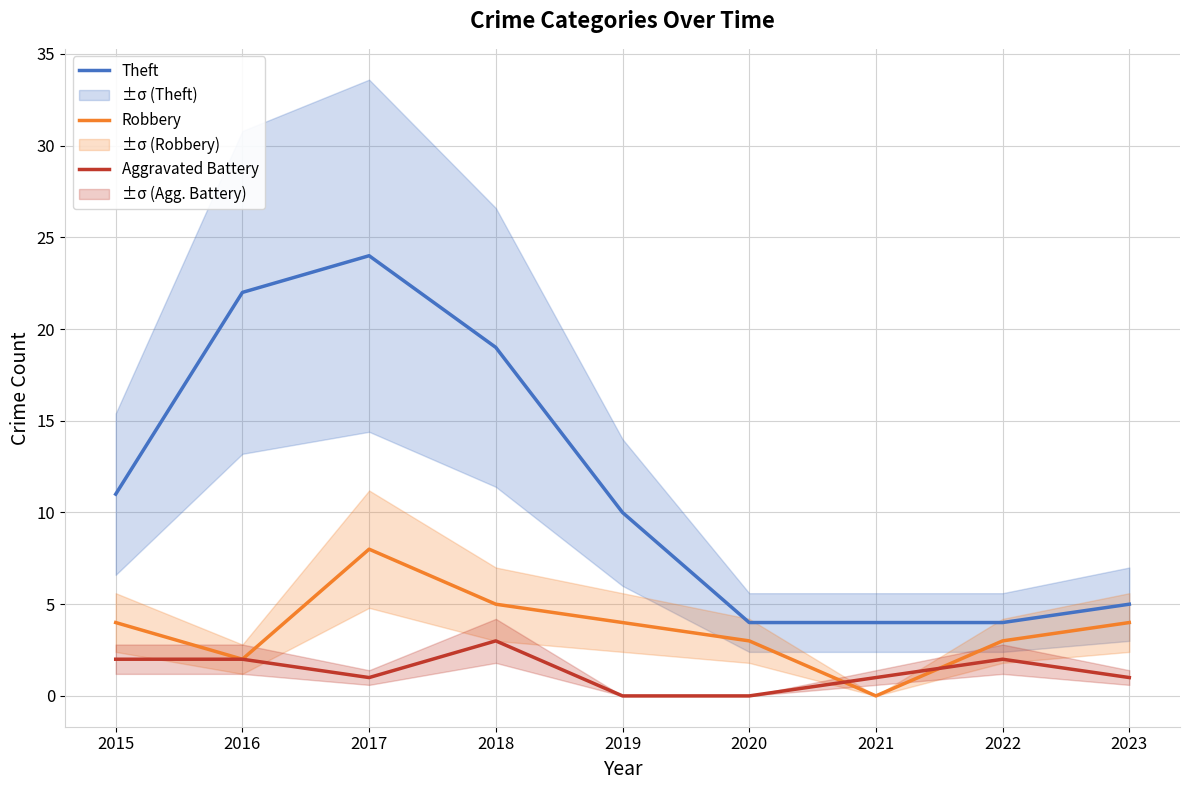

List the series in order of their peak value, lowest first.

Aggravated Battery, Robbery, Theft